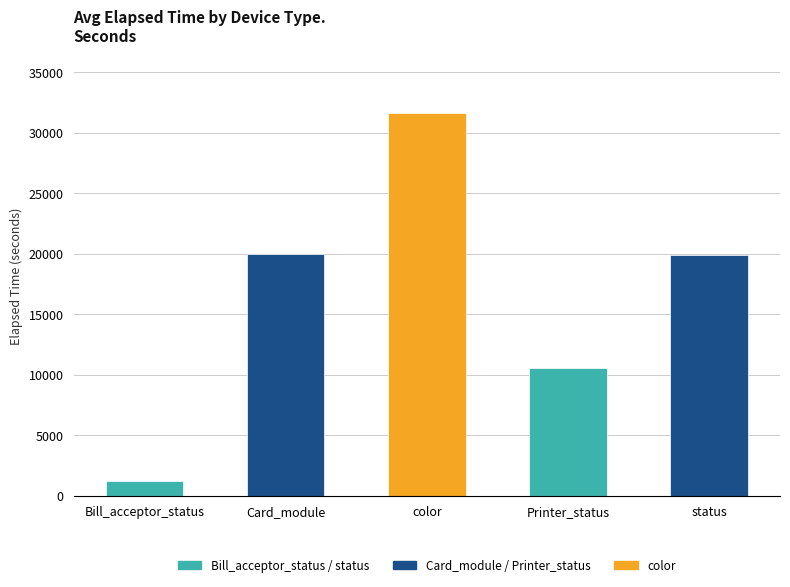

True or false: the data shows 31674.4 at color.

True